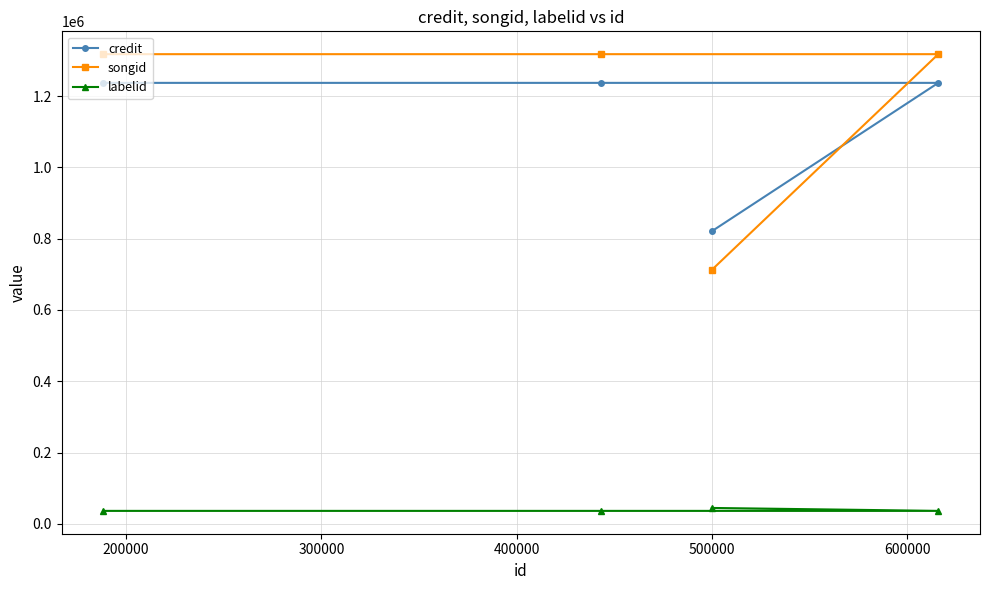

What is the sum of all credit values?

4531807